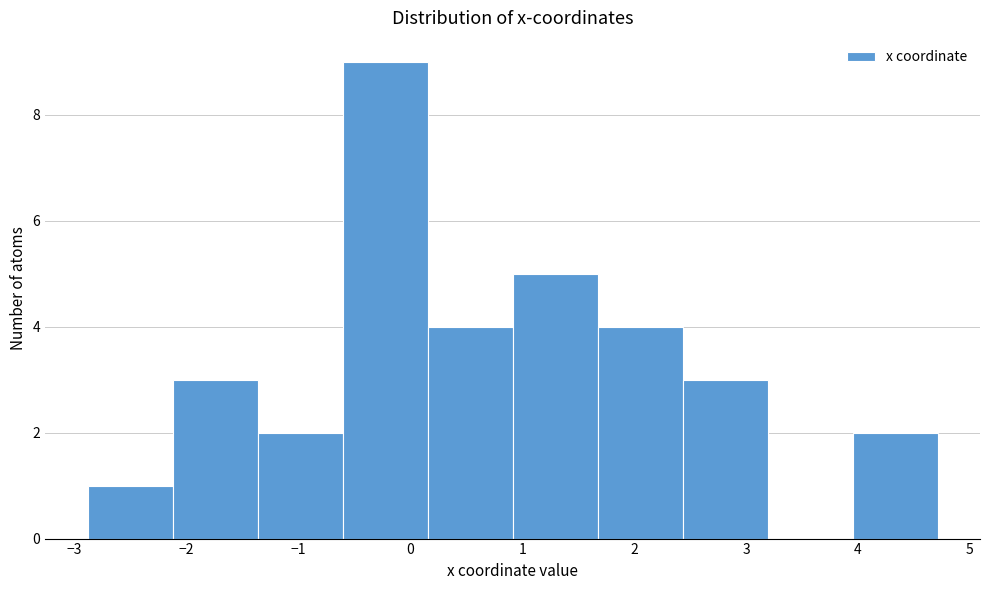

How tall is the bar that spans 0.2 to 0.9 on the x-axis? Neither the bar edges nor the heights are printed on the chart, so give them approximately, as read against the axes.

4